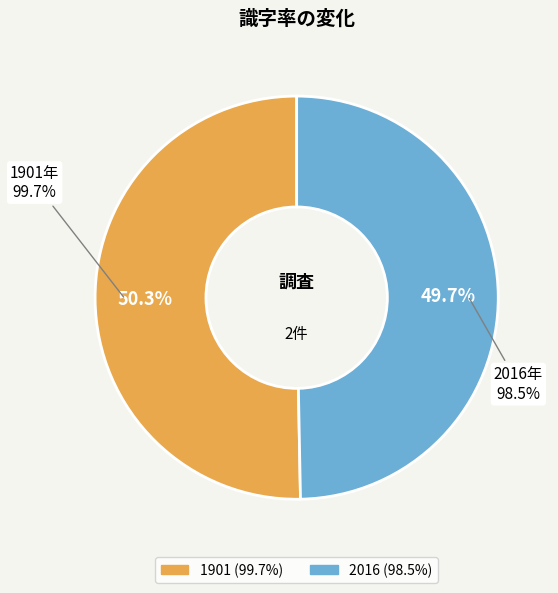

Is it true that 1901 is 50% of the pie?

True